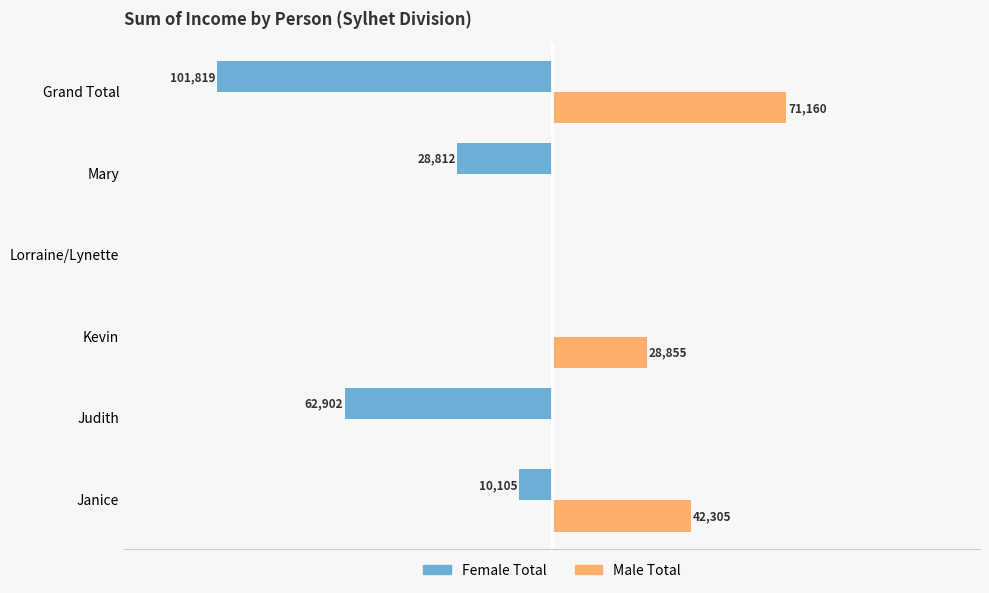

What are all the series names shown in the legend?

Female Total, Male Total